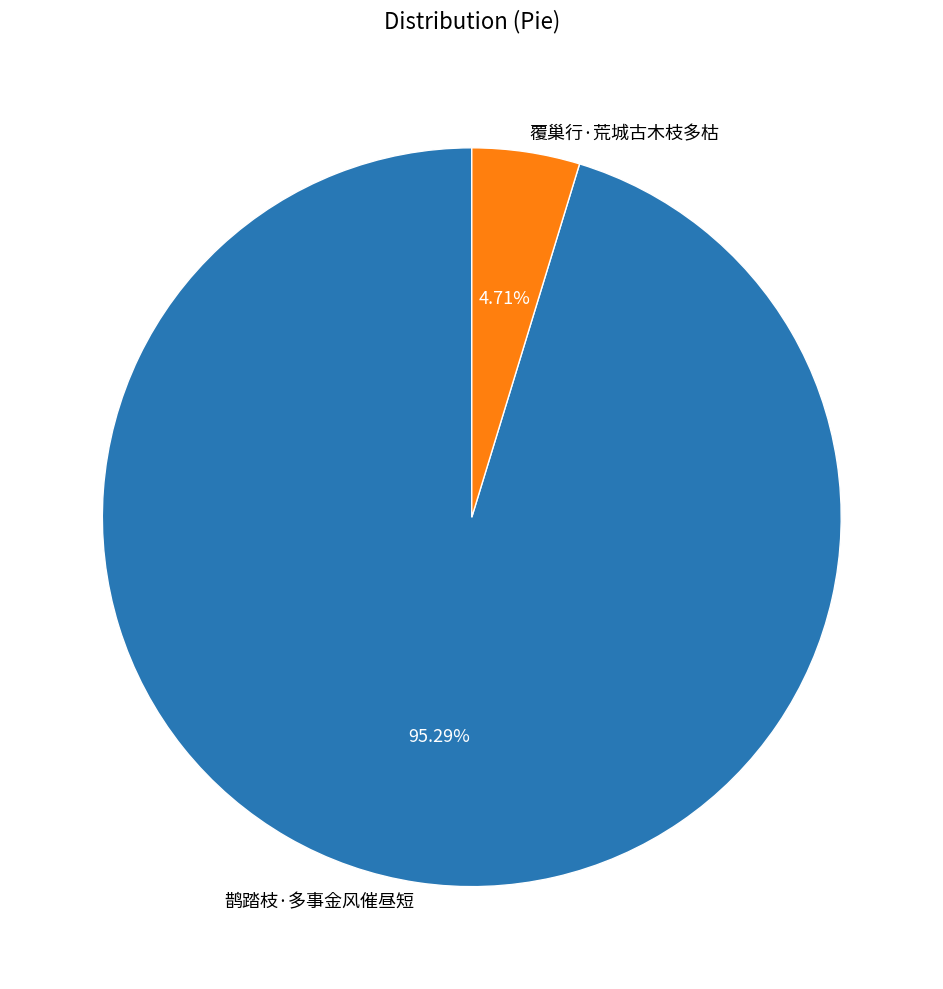

What is the smallest slice in the pie chart?

覆巢行·荒城古木枝多枯